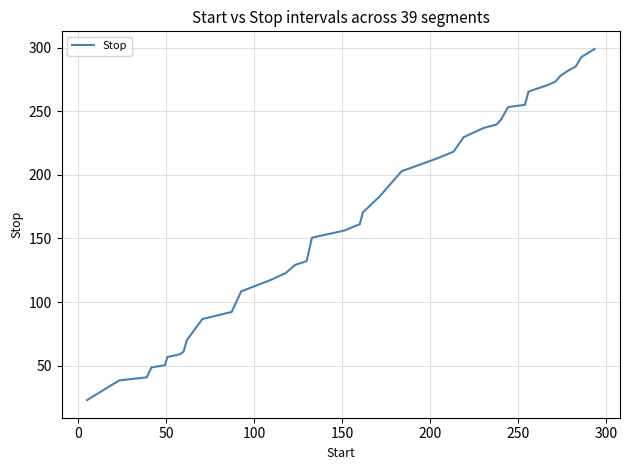

What is the maximum value shown in the chart?

299.2